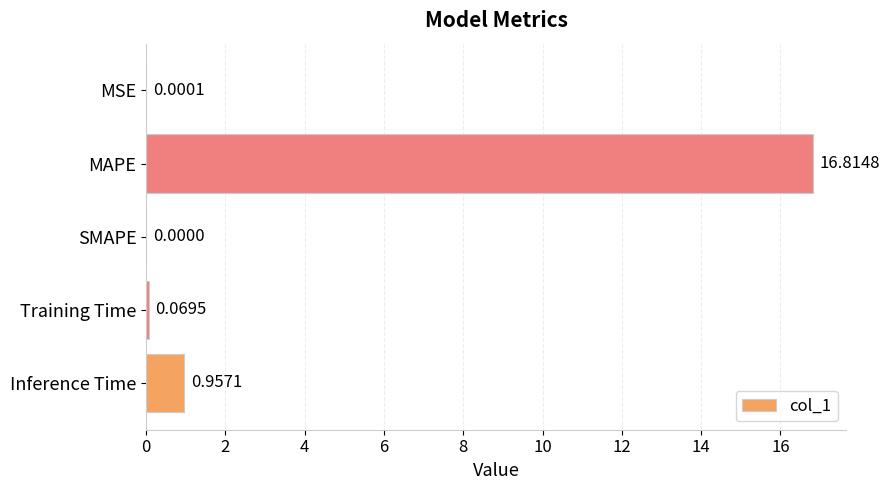

Count the number of categories in the chart.

5